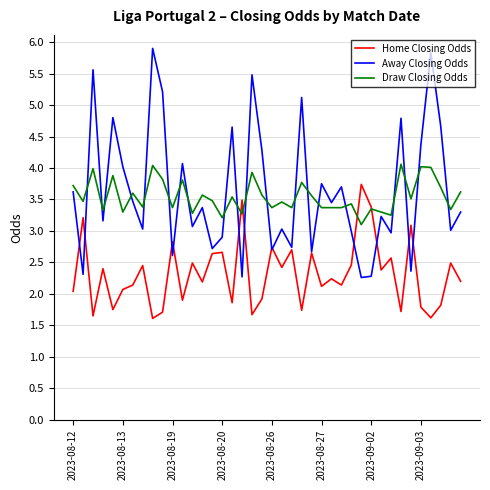

Which series has the largest range (max minus min)?

Away Closing Odds